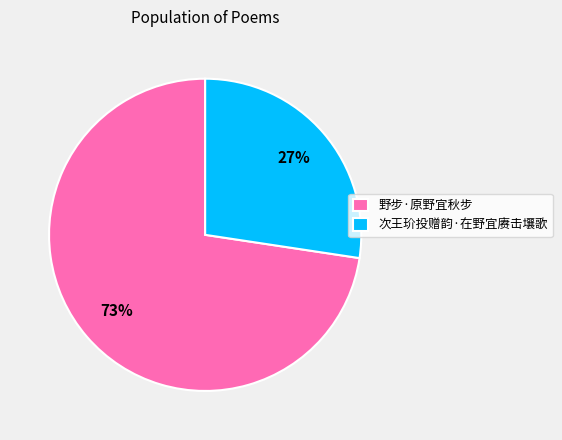

Count the number of slices in the pie.

2